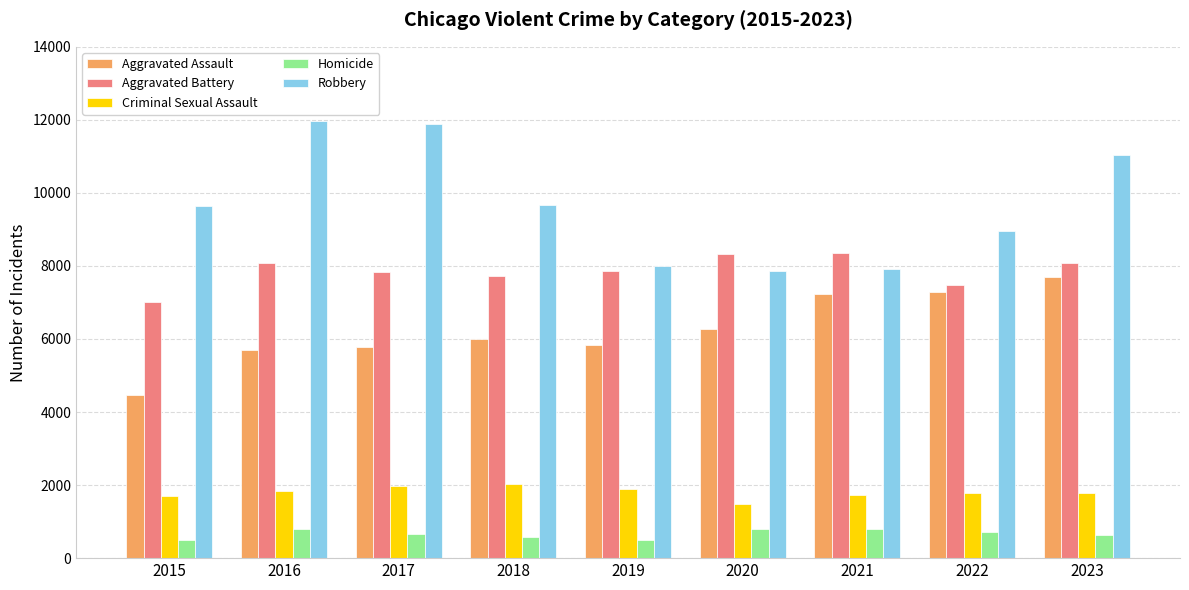

What is the difference between the Robbery values at 2020 and 2023?

3196